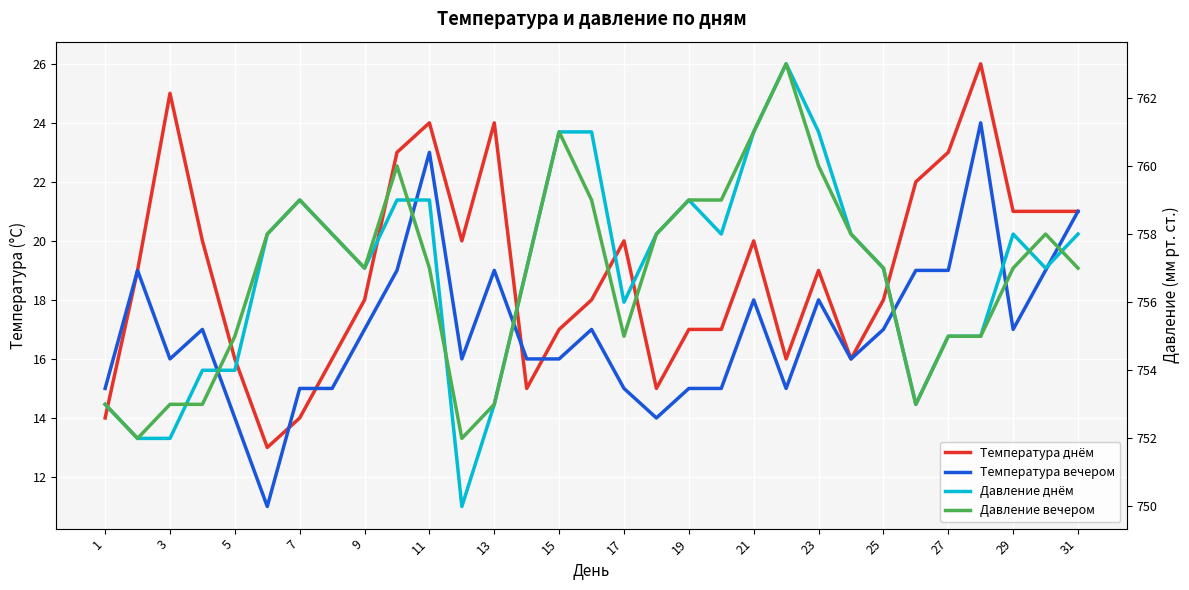

How many data points in Давление вечером are less than 757?

11